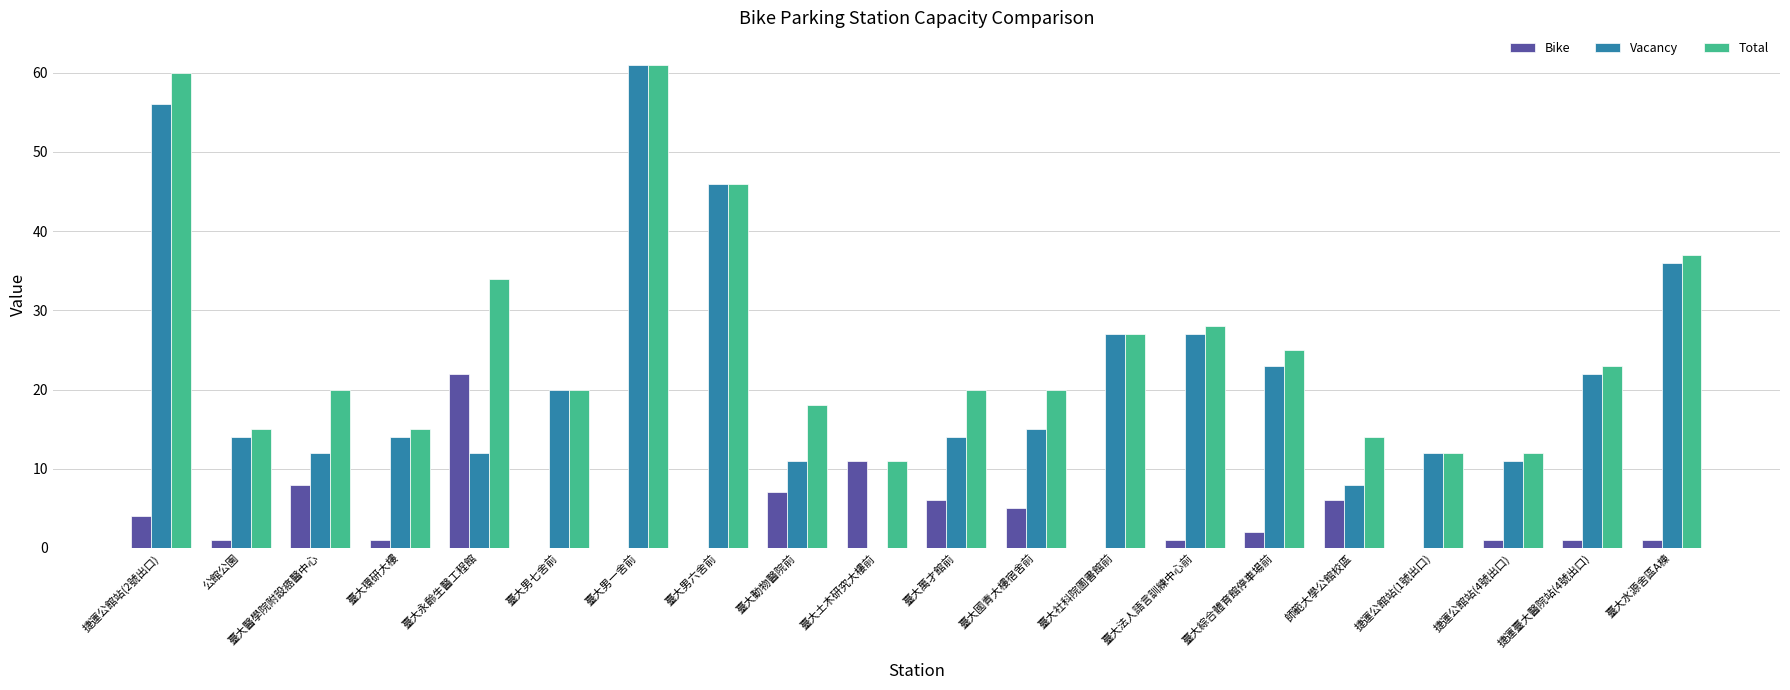

Are the bars grouped side by side (vs. stacked)?

Yes